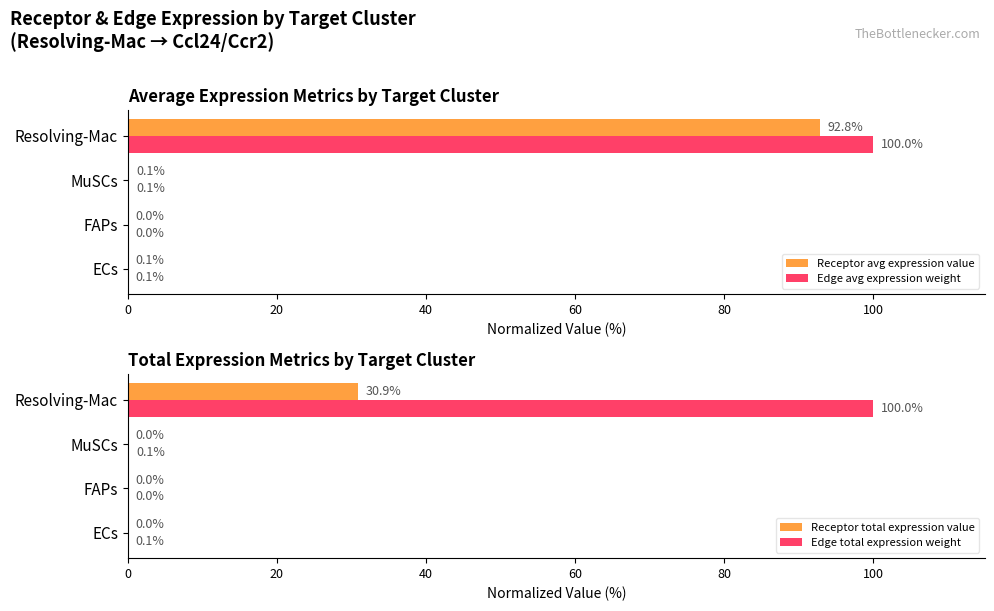

What is the maximum value for Edge avg expression weight?

100.0